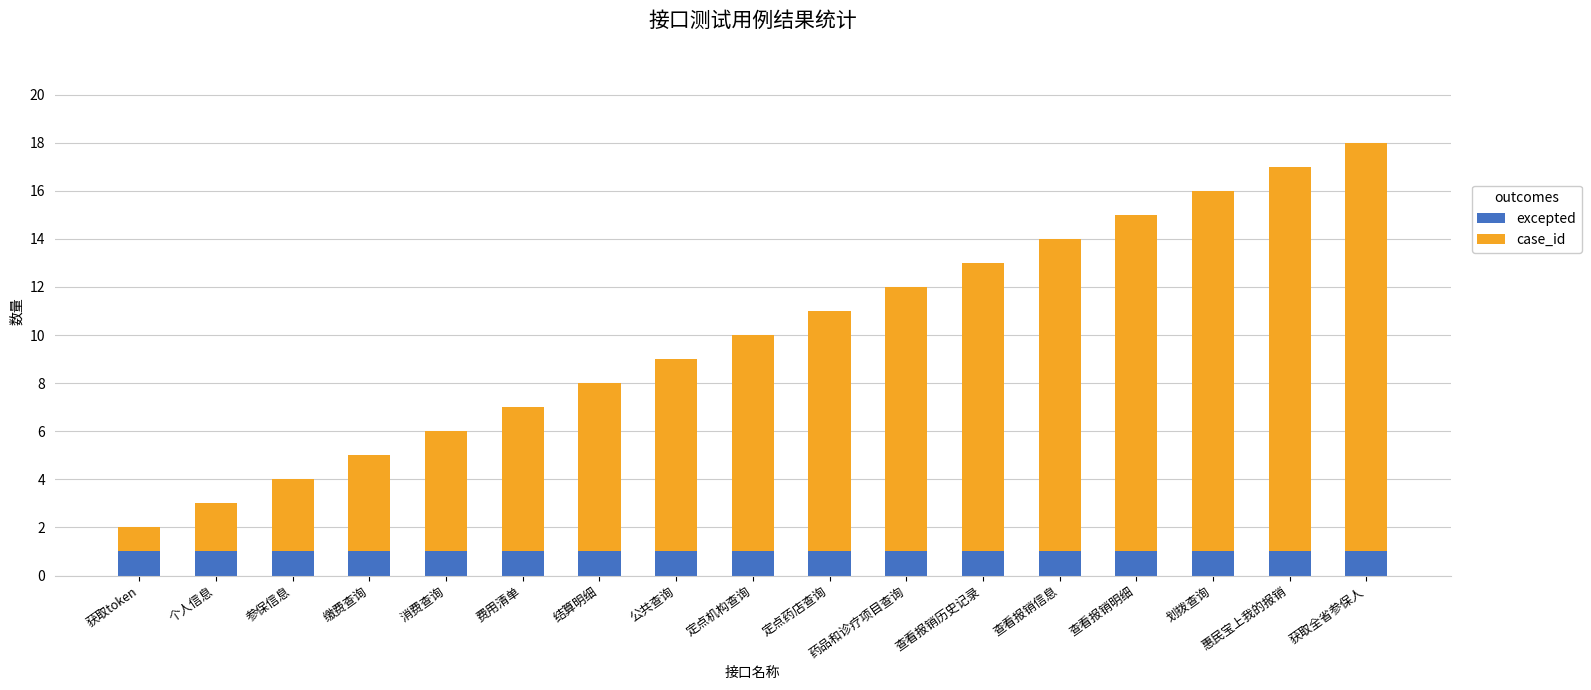

True or false: excepted has a value of 1 at 划拨查询.

True